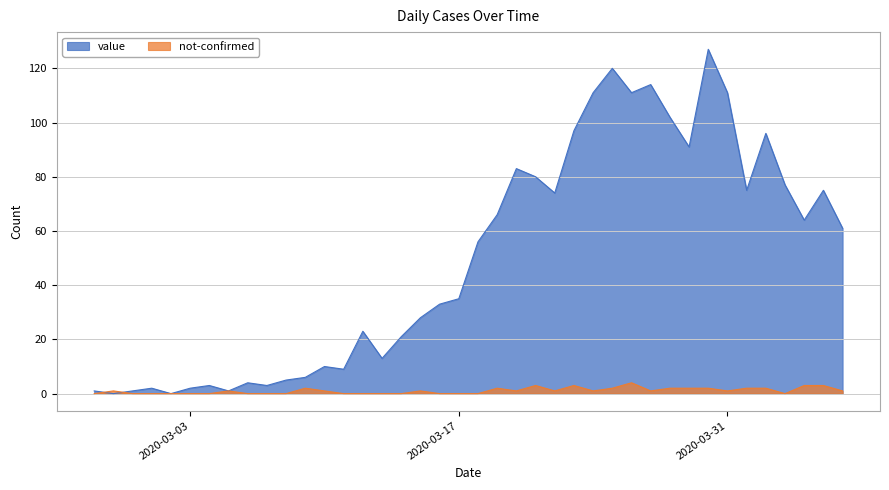

Reading right to left, list all the values displayed in this chart.

value: 2020-04-06=61	2020-04-05=75	2020-04-04=64	2020-04-03=77	2020-04-02=96	2020-04-01=75	2020-03-31=111	2020-03-30=127	2020-03-29=91	2020-03-28=102	2020-03-27=114	2020-03-26=111	2020-03-25=120	2020-03-24=111	2020-03-23=97	2020-03-22=74	2020-03-21=80	2020-03-20=83	2020-03-19=66	2020-03-18=56	2020-03-17=35	2020-03-16=33	2020-03-15=28	2020-03-14=21	2020-03-13=13	2020-03-12=23	2020-03-11=9	2020-03-10=10	2020-03-09=6	2020-03-08=5	2020-03-07=3	2020-03-06=4	2020-03-05=1	2020-03-04=3	2020-03-03=2	2020-03-02=0	2020-03-01=2	2020-02-29=1	2020-02-28=0	2020-02-27=1
not-confirmed: 2020-04-06=1	2020-04-05=3	2020-04-04=3	2020-04-03=0	2020-04-02=2	2020-04-01=2	2020-03-31=1	2020-03-30=2	2020-03-29=2	2020-03-28=2	2020-03-27=1	2020-03-26=4	2020-03-25=2	2020-03-24=1	2020-03-23=3	2020-03-22=1	2020-03-21=3	2020-03-20=1	2020-03-19=2	2020-03-18=0	2020-03-17=0	2020-03-16=0	2020-03-15=1	2020-03-14=0	2020-03-13=0	2020-03-12=0	2020-03-11=0	2020-03-10=1	2020-03-09=2	2020-03-08=0	2020-03-07=0	2020-03-06=0	2020-03-05=1	2020-03-04=0	2020-03-03=0	2020-03-02=0	2020-03-01=0	2020-02-29=0	2020-02-28=1	2020-02-27=0